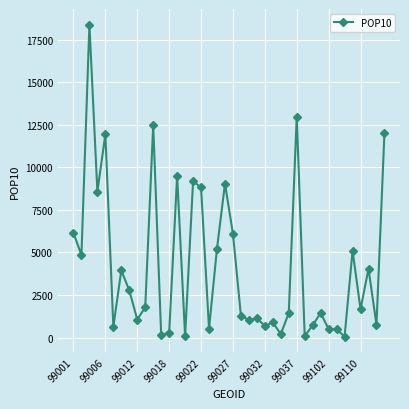

What is the greatest value displayed?

18376